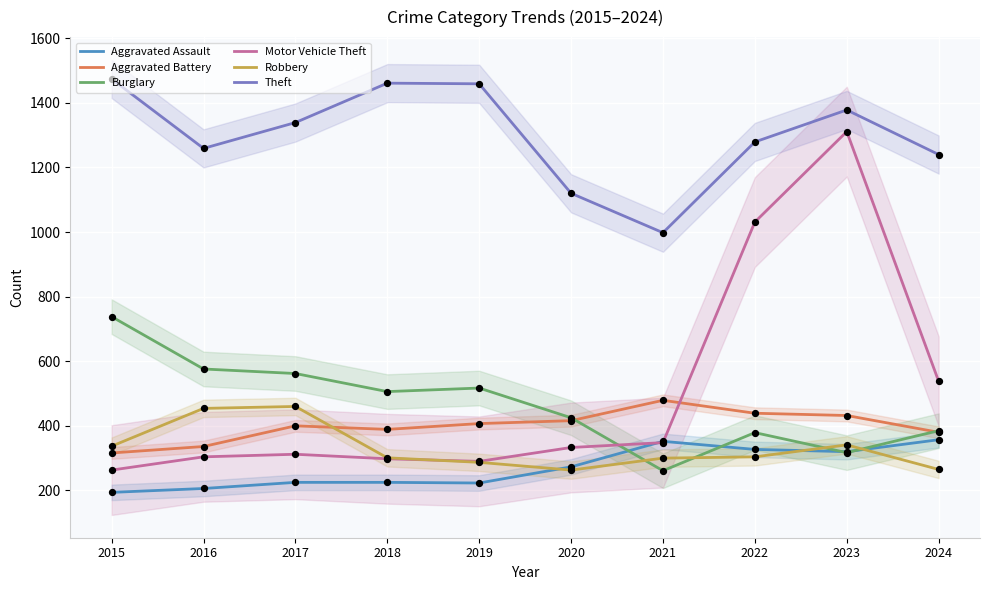

What is the total value across all series at 2019?

3183